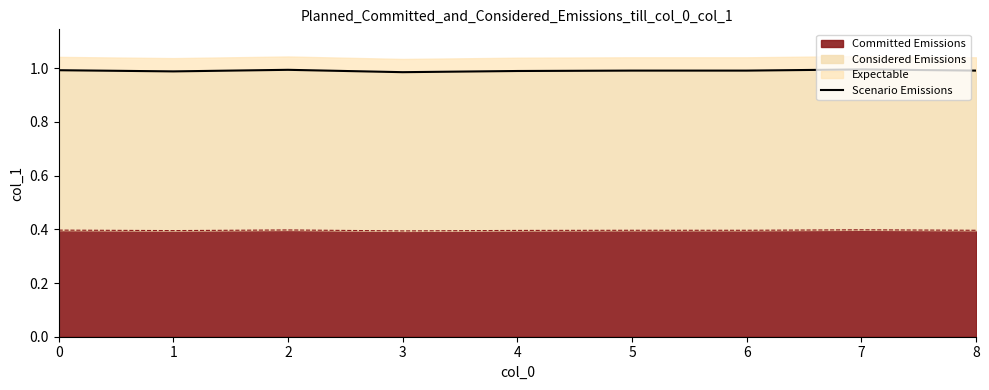

Reading right to left, extract all data points from this chart.

8=1.0	7=1.0	6=1.0	5=1.0	4=1.0	3=1.0	2=1.0	1=1.0	0=1.0